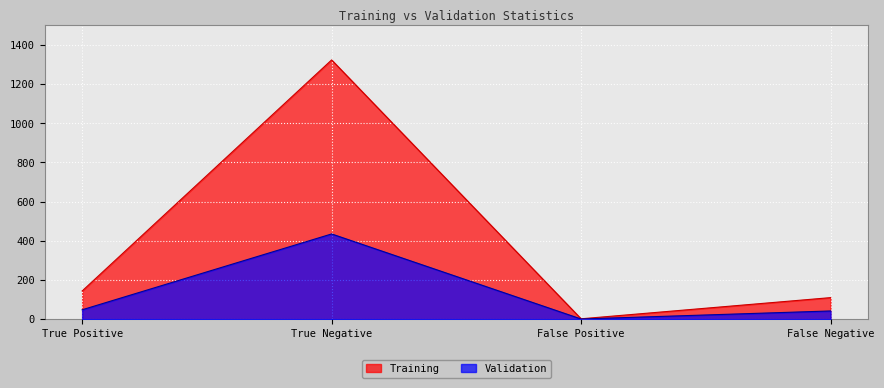

How many distinct data groups are displayed?

2